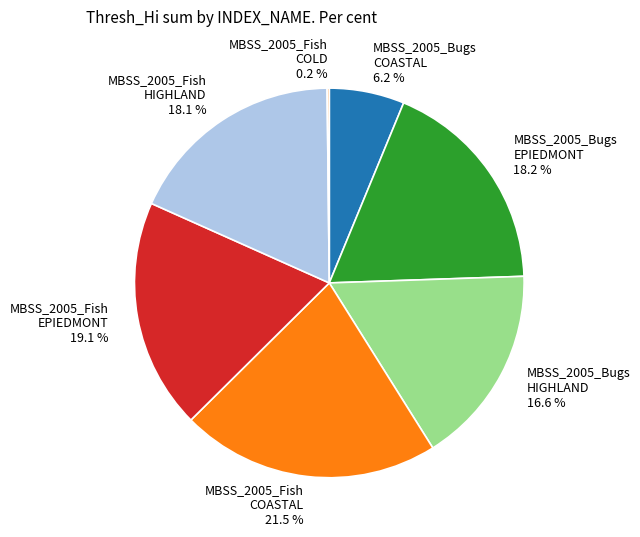

Which category has the biggest portion of the pie?

MBSS_2005_Fish COASTAL 21.5 %